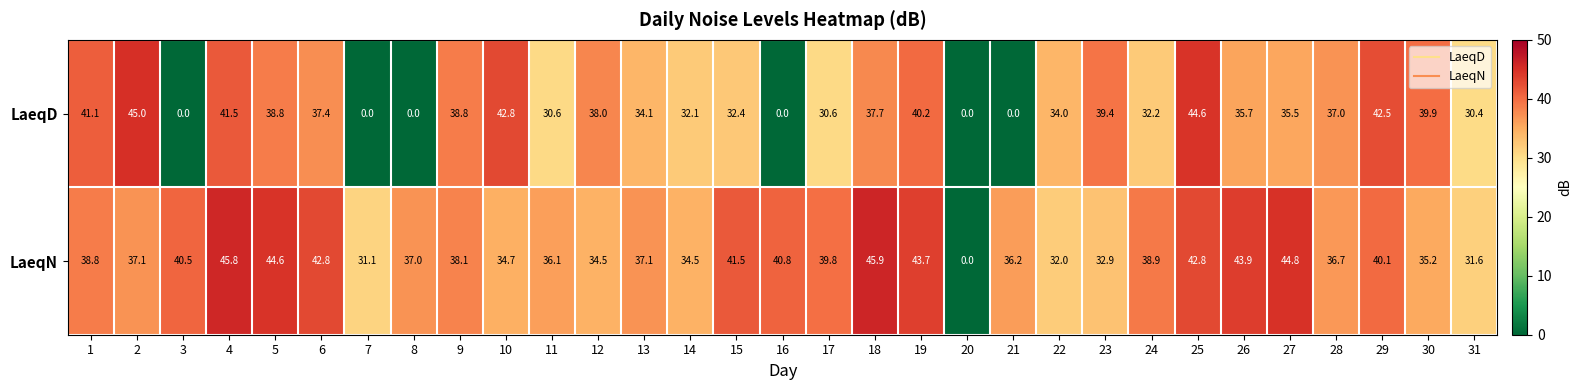

At which category does the chart reach its peak across all series?

18